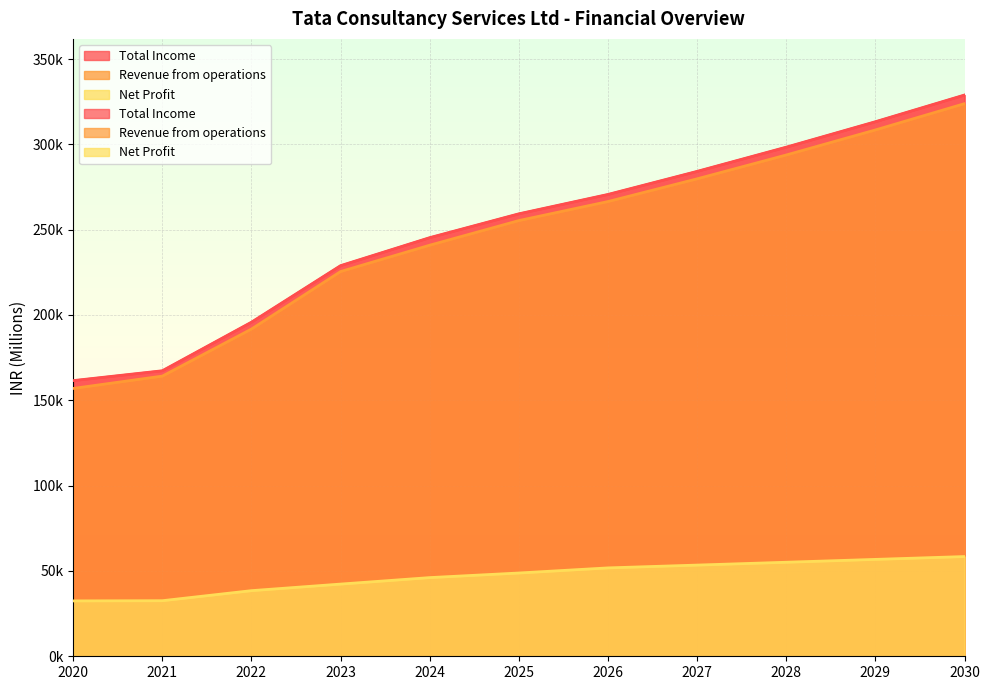

What are all the series names shown in the legend?

Total Income, Revenue from operations, Net Profit